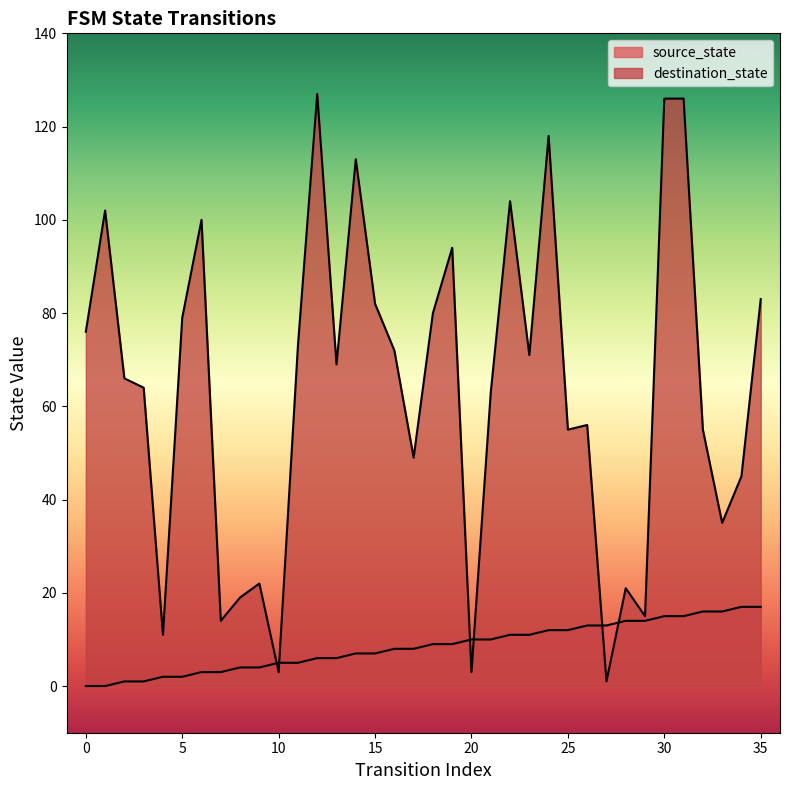

Where is the first local minimum for destination_state?

4